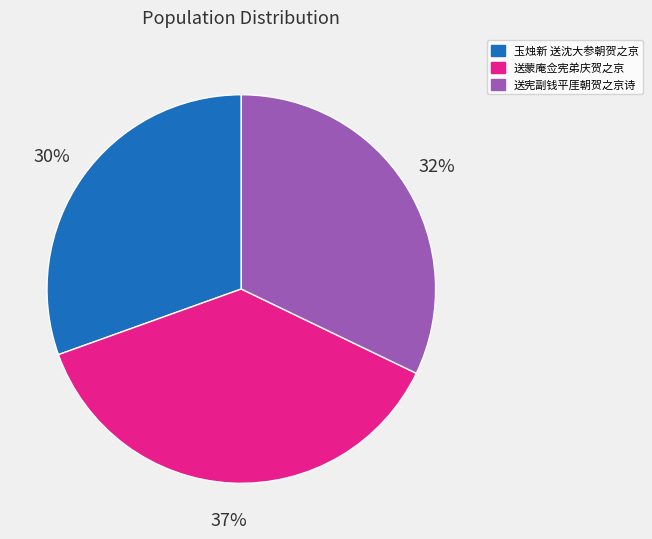

Combined, do 送蒙庵佥宪弟庆贺之京 and 玉烛新 送沈大参朝贺之京 account for over 50%?

Yes